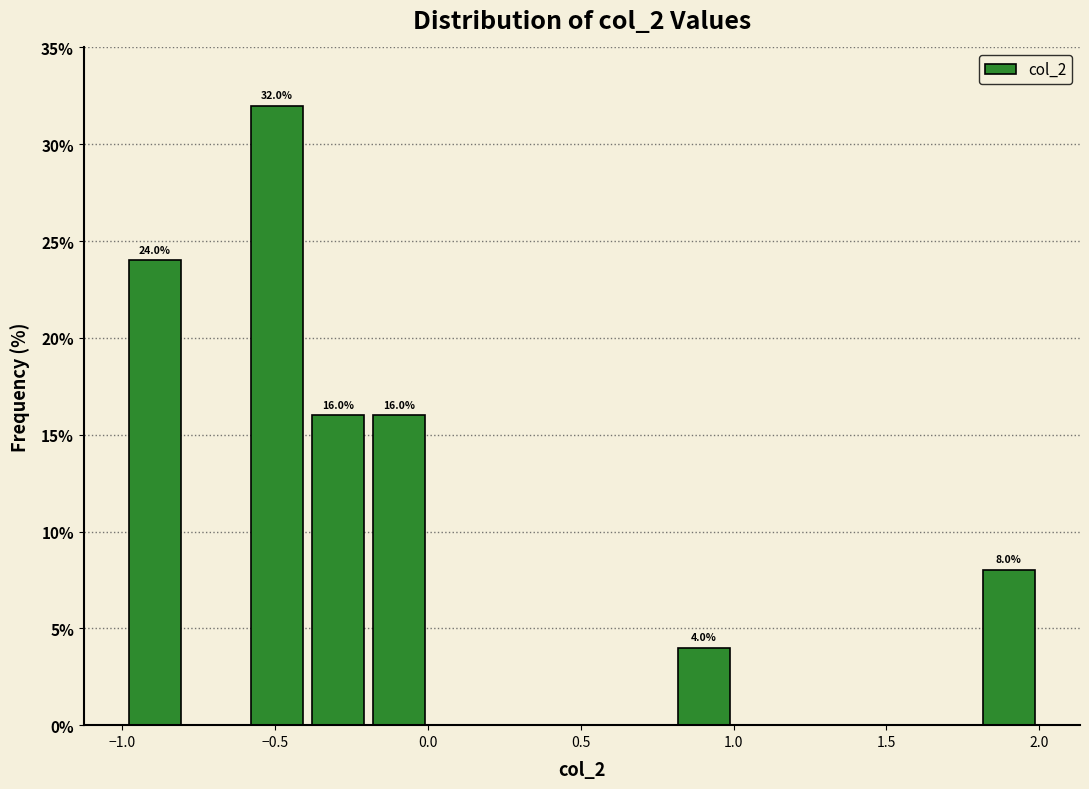

Around what value on the x-axis is the tallest bar? Give the approximate position of its centre, as read against the axis.

-0.50